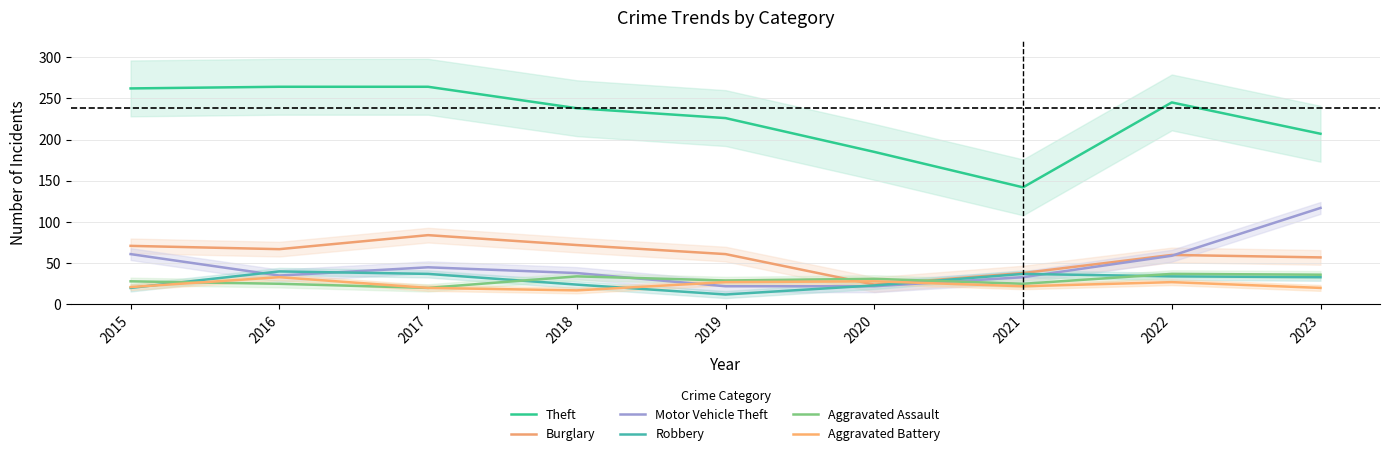

How many interior local valleys does the Aggravated Battery series have?

2